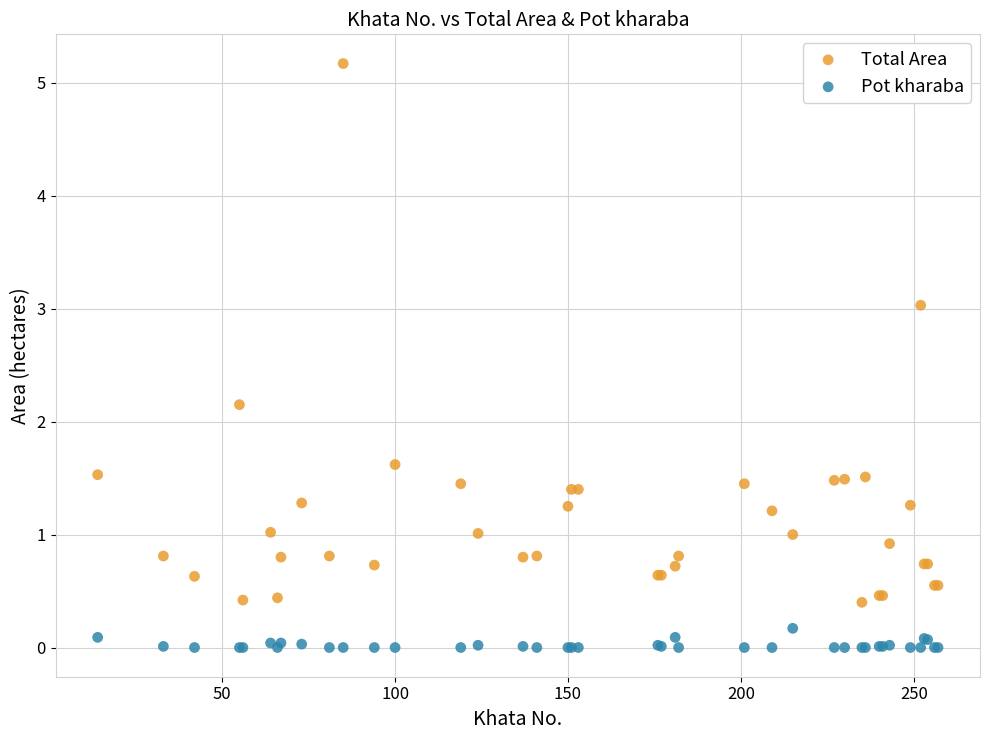

Which series reaches the minimum Y coordinate?

Pot kharaba